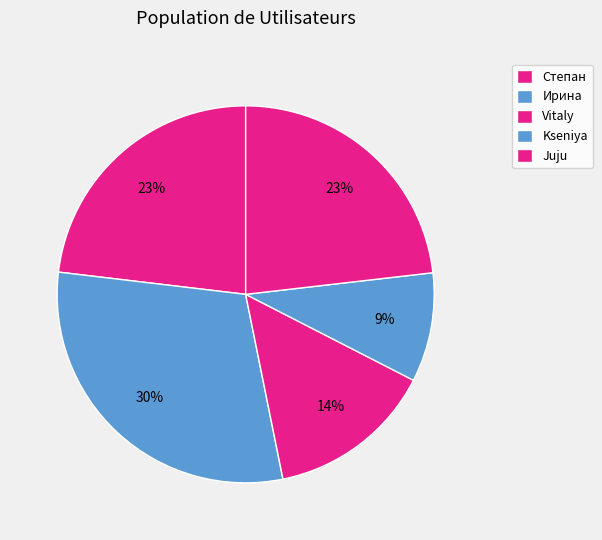

To the nearest percent, what percentage of the pie is Juju?

23%